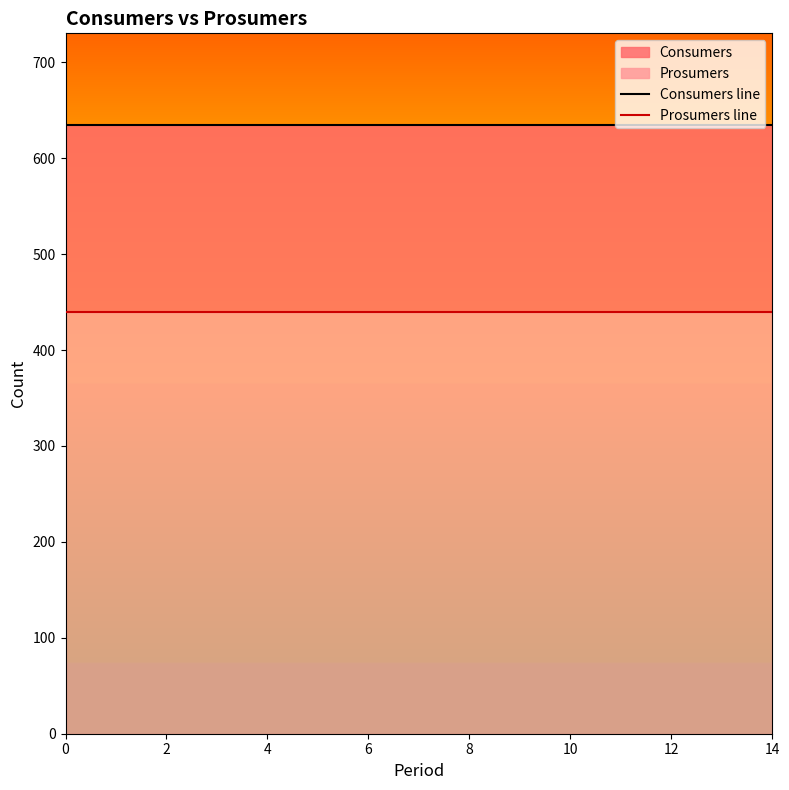

The value of Consumers line at 0 is 157. True or false?

False